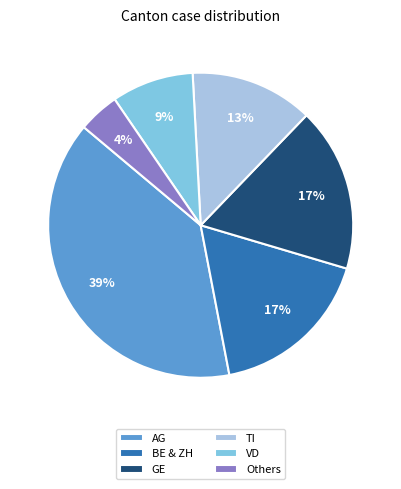

The Others slice represents 4% of the pie. True or false?

True